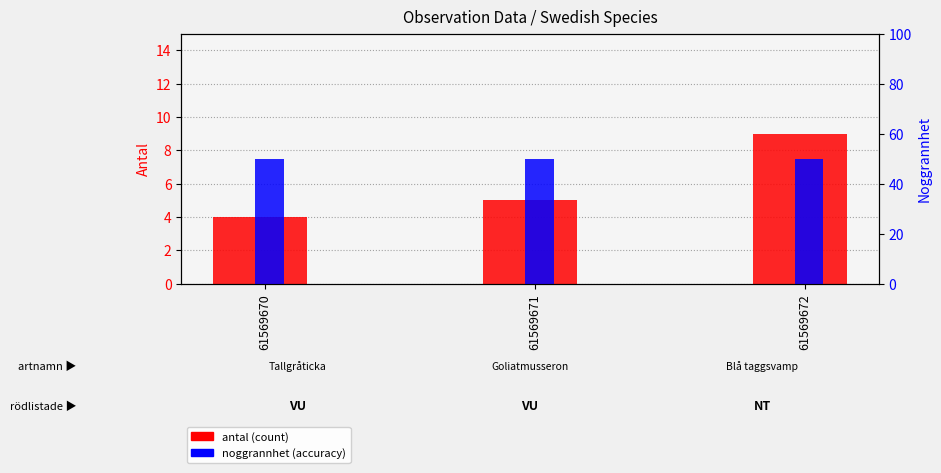

What is the total value across all series at 61569672?

59